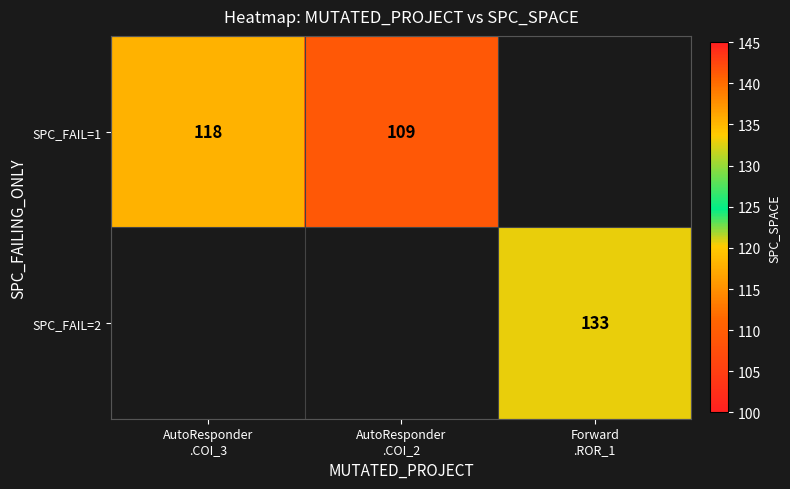

How many SPC_FAIL=1 values are between 109 and 118?

2